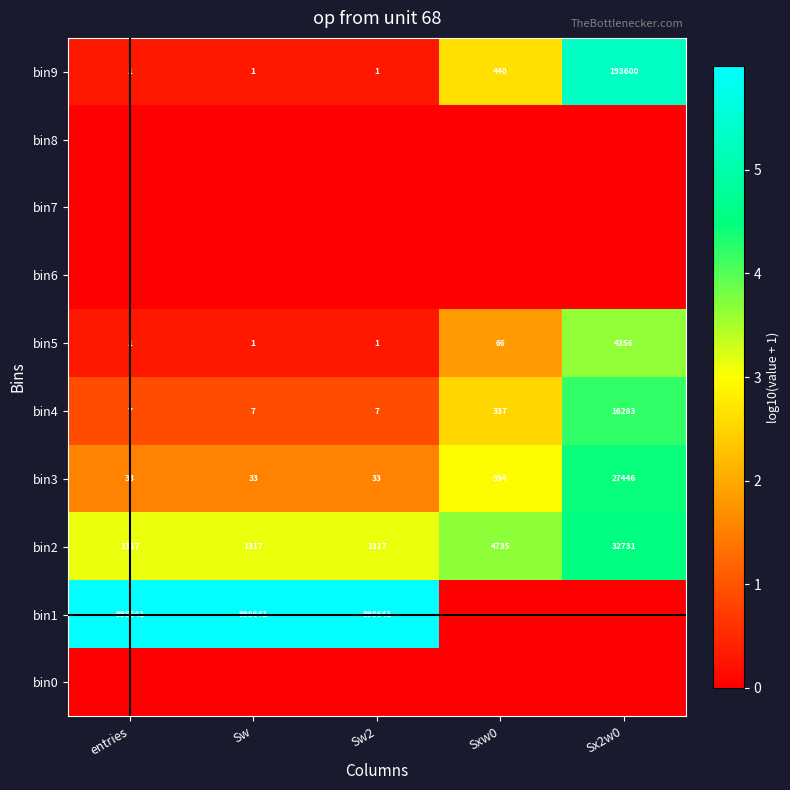

What is the difference between the maximum and minimum values in the bin3 series?

27413